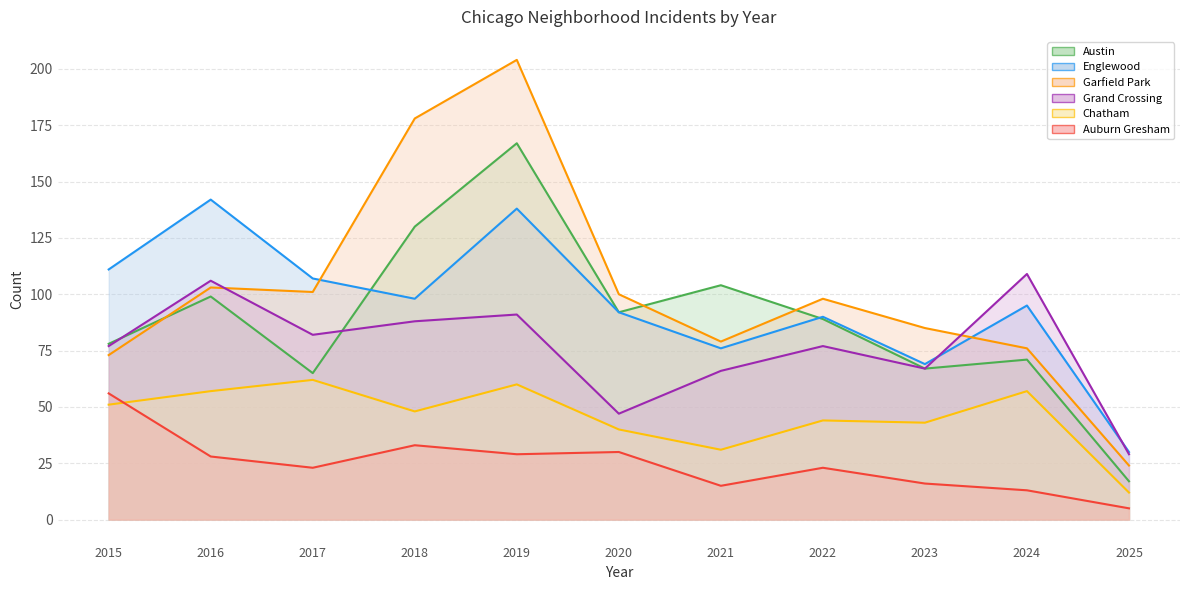

Where is Chatham nearest to the value 37?

2020